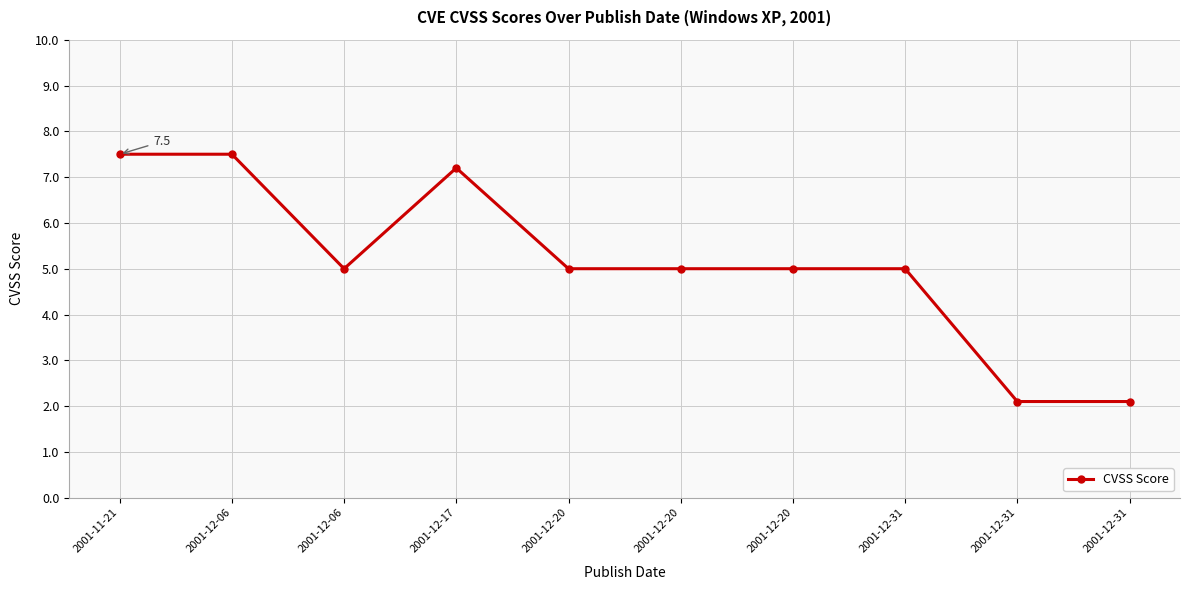

What is the change in value from 2001-12-31 to 2001-12-31?

-2.9